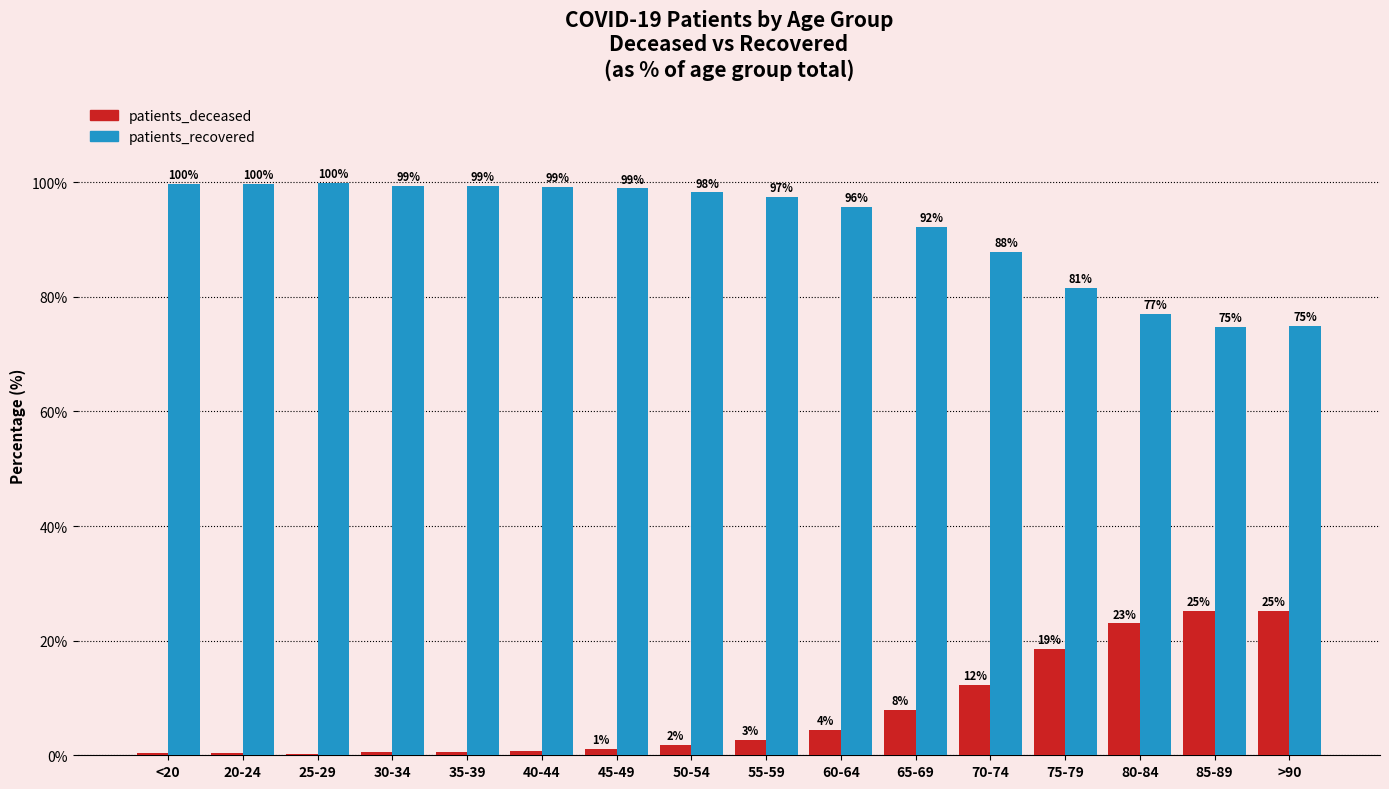

The patients_deceased series shows 40.2 at >90. True or false?

False